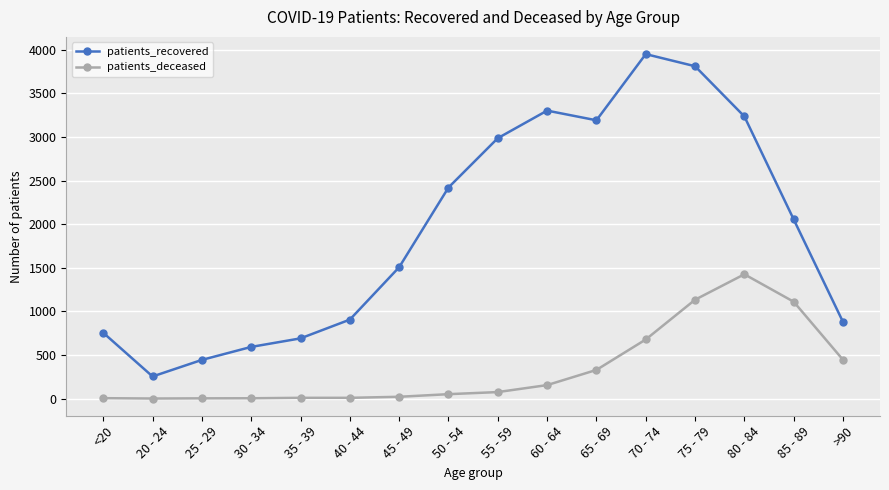

True or false: patients_deceased and patients_recovered cross at least once.

False